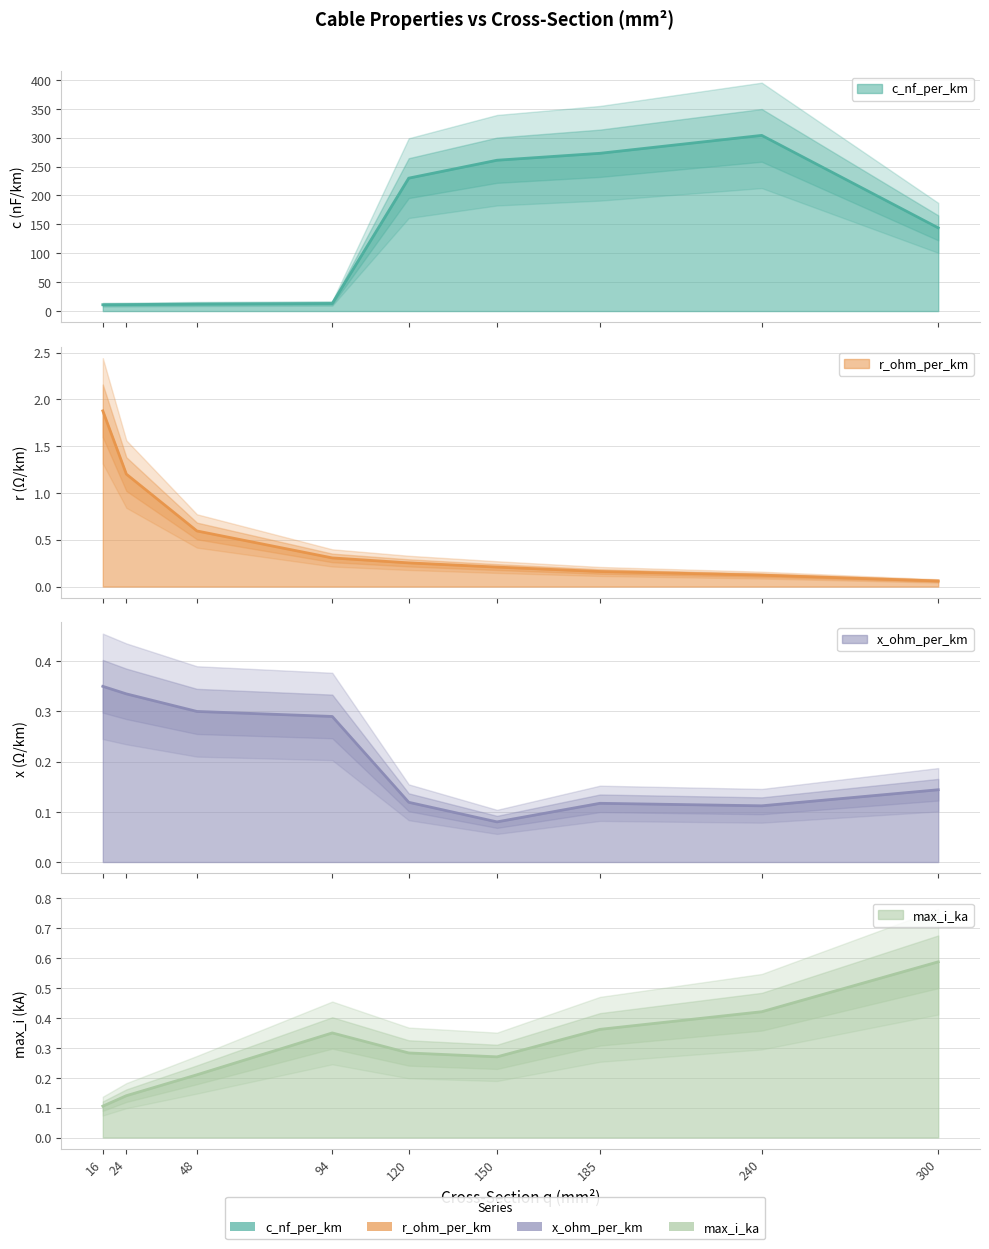

Is it true that max_i_ka equals 0.3 at 120?

True